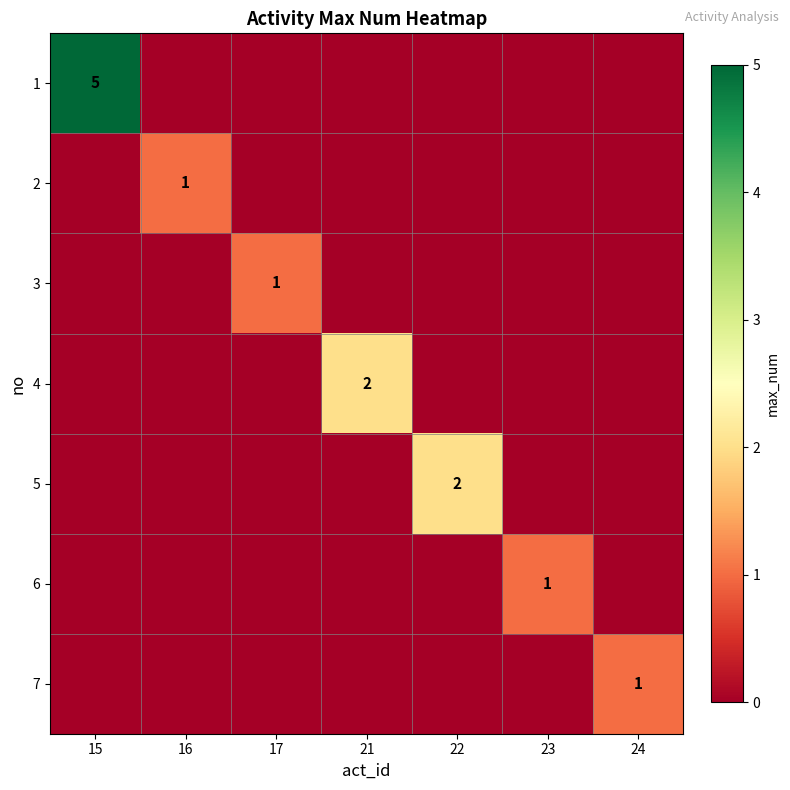

The 3 series shows 1 at 17. True or false?

True